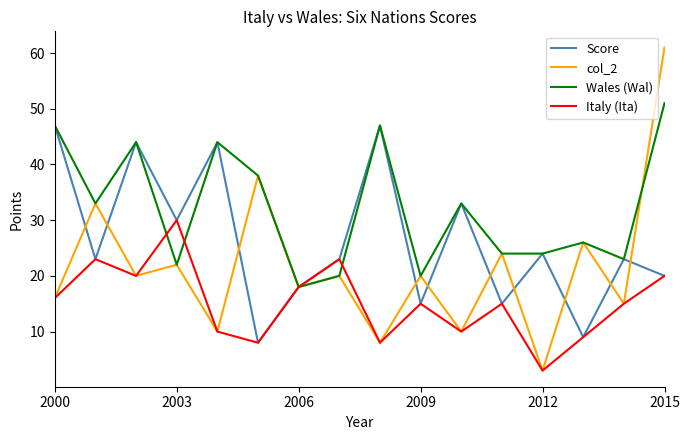

What is the greatest value displayed?

61